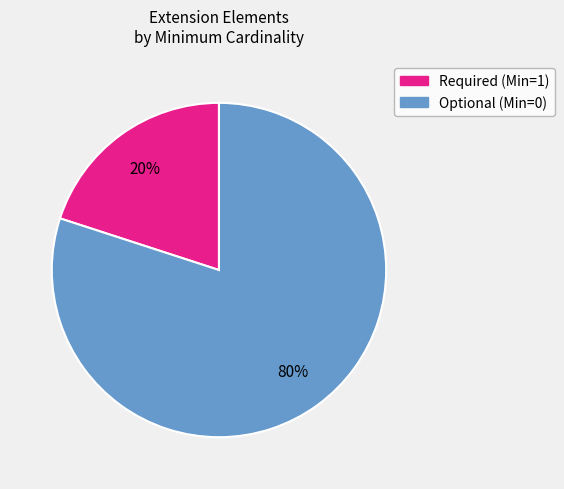

To the nearest percent, what is the average slice percentage?

50%